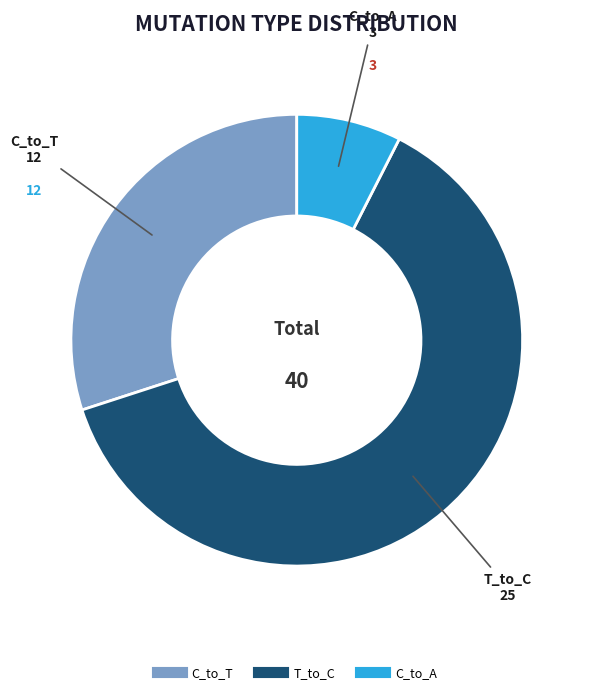

Is there any slice that represents more than half of the pie?

Yes